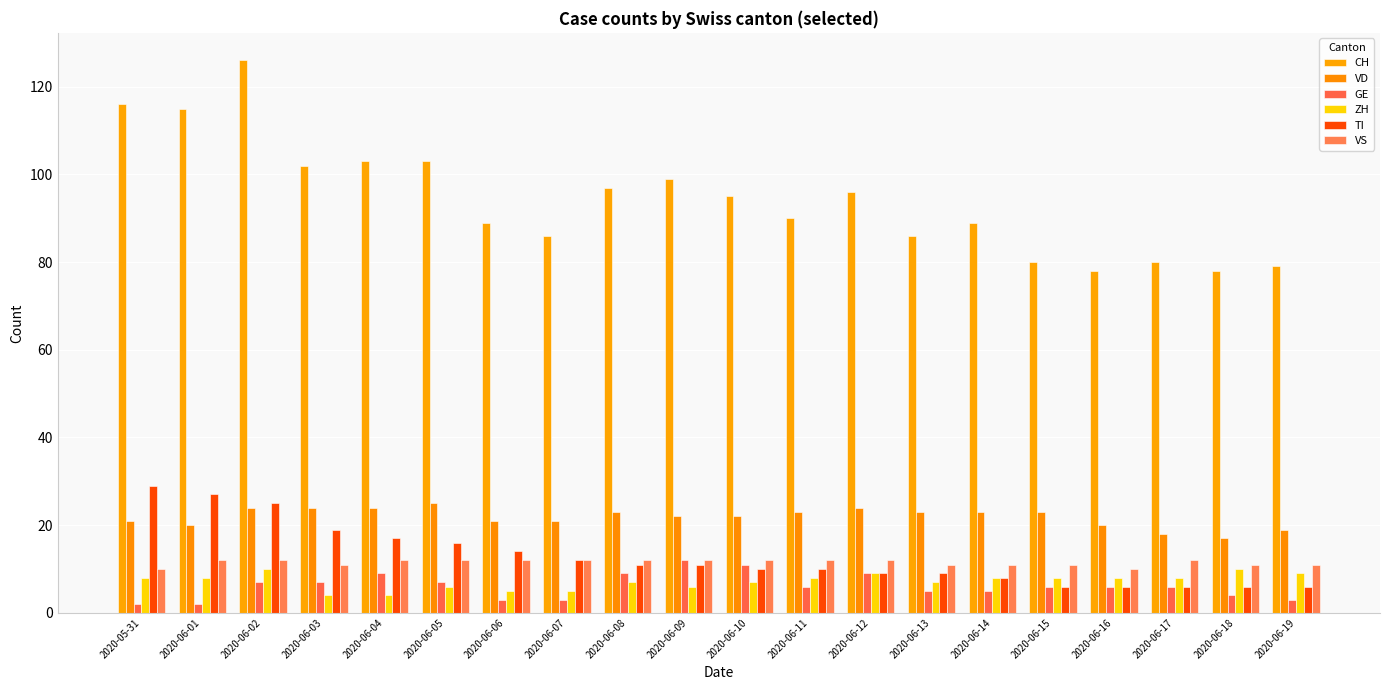

Rank the series at 2020-06-11 from highest to lowest value.

CH, VD, VS, TI, ZH, GE